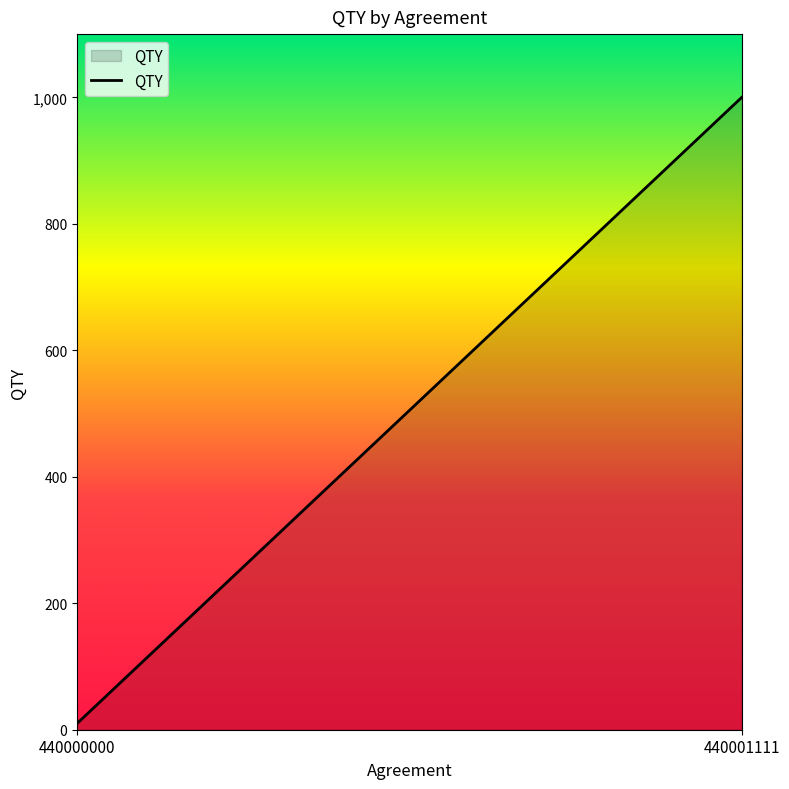

List the labels in order of value, smallest first.

440000000, 440001111